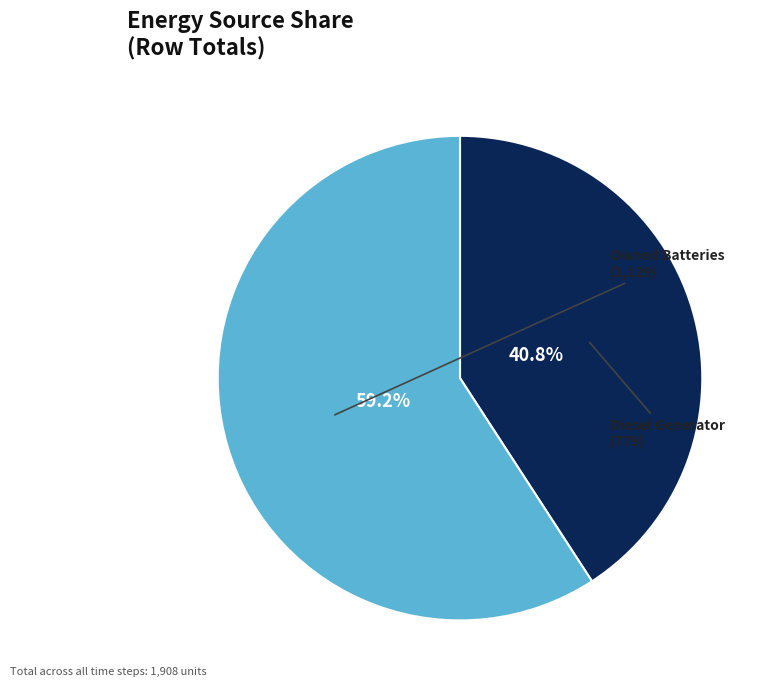

Is there a majority slice in this chart?

Yes